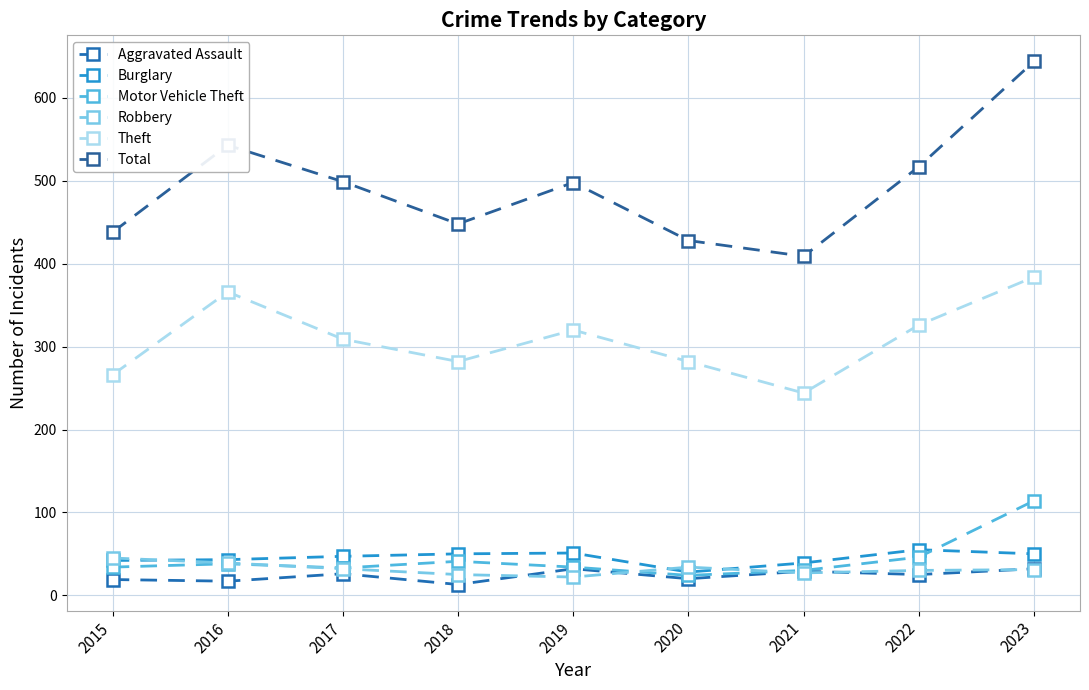

Which category has the lowest value in the Total series?

2021